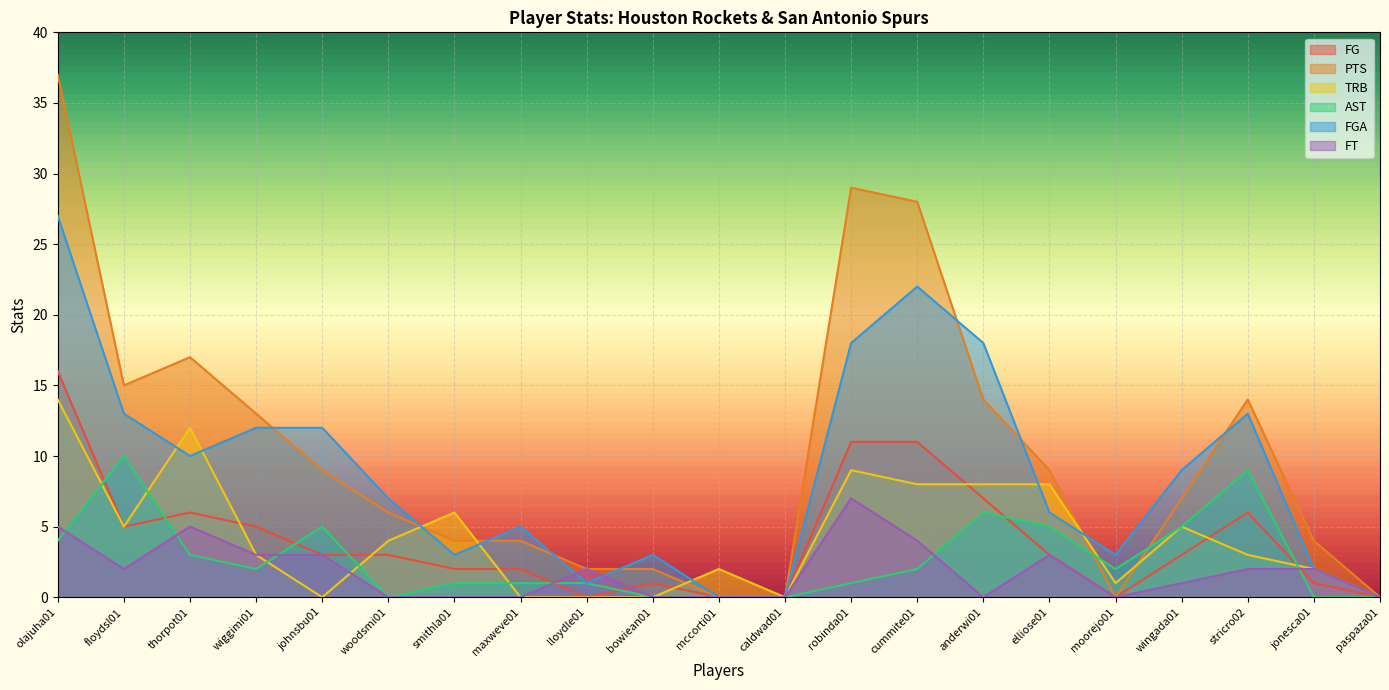

True or false: PTS has a value of 4 at bowiean01.

False